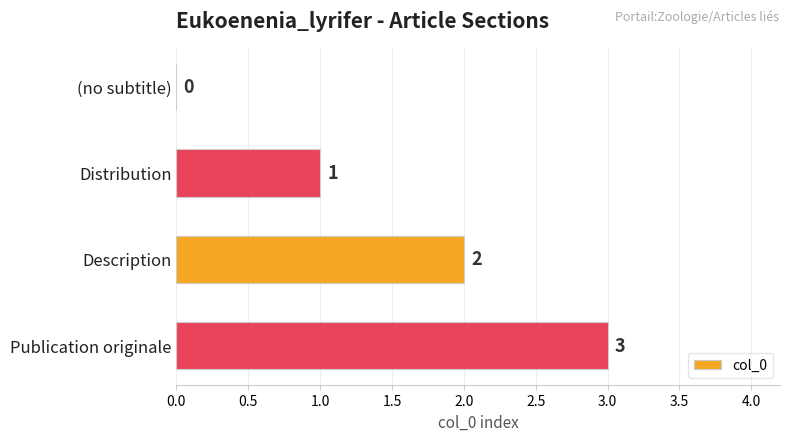

What is the greatest value displayed?

3